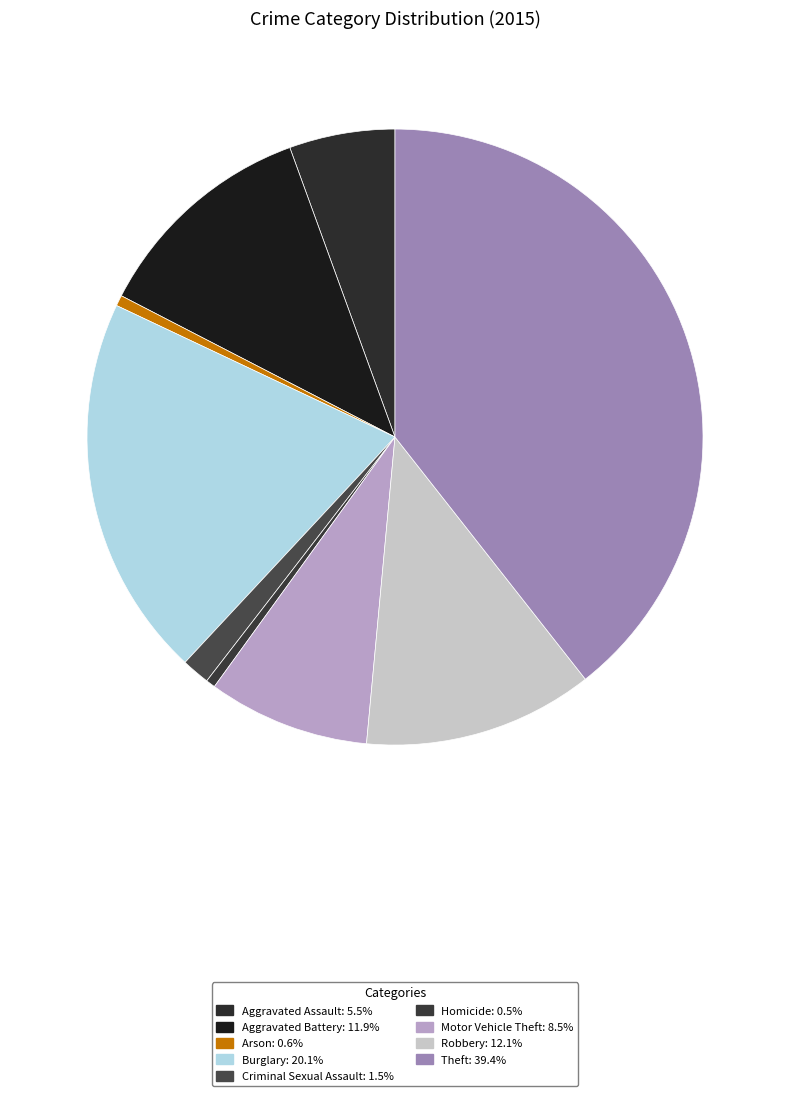

Count the number of slices in the pie.

9